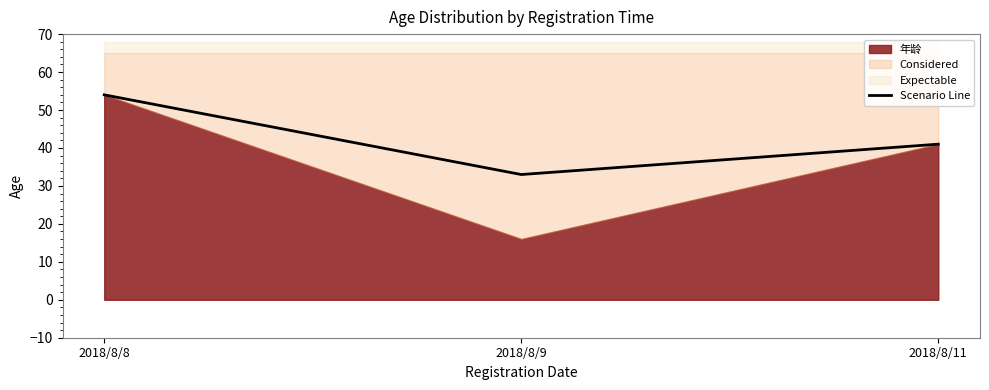

Is it true that the value at 2018/8/9 is 52?

False